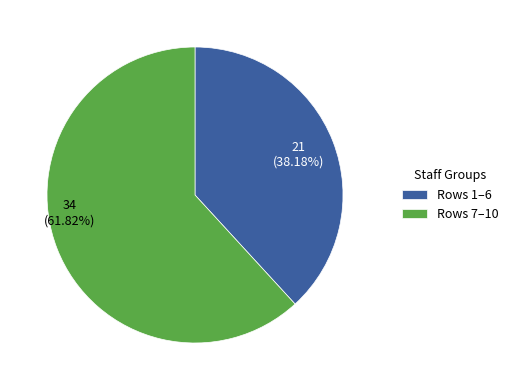

Is the sum of Rows 1–6 and Rows 7–10 greater than half?

Yes